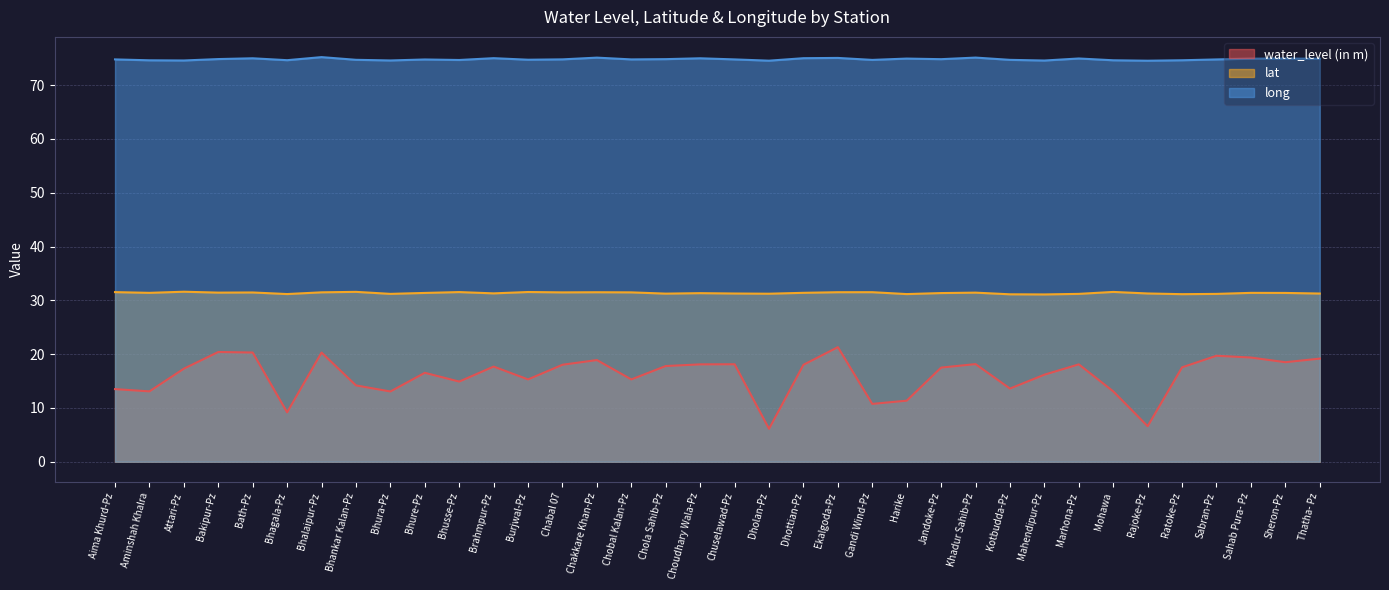

How many interior local valleys does the water_level (in m) series have?

11